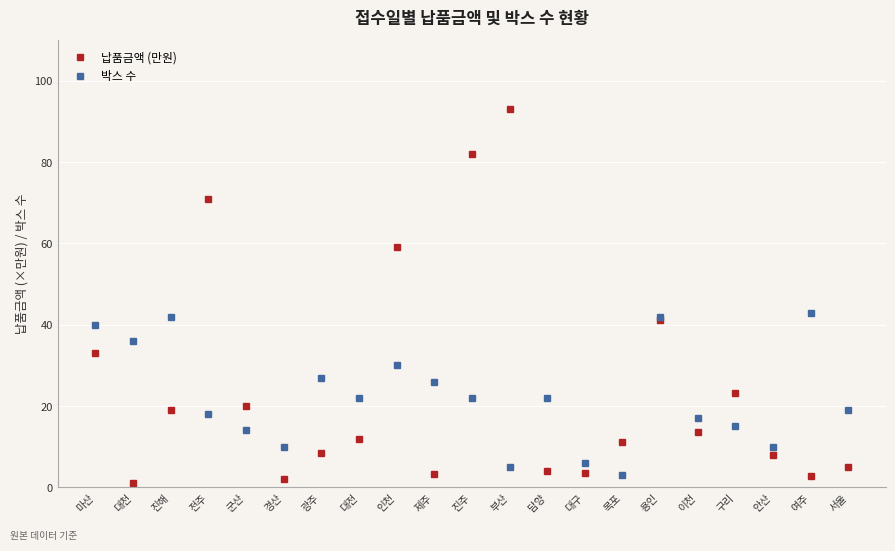

How many distinct data groups are displayed?

2